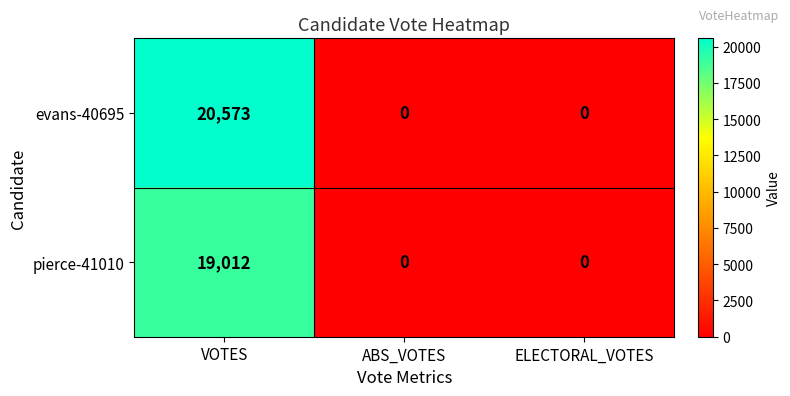

Count the number of categories in the chart.

3